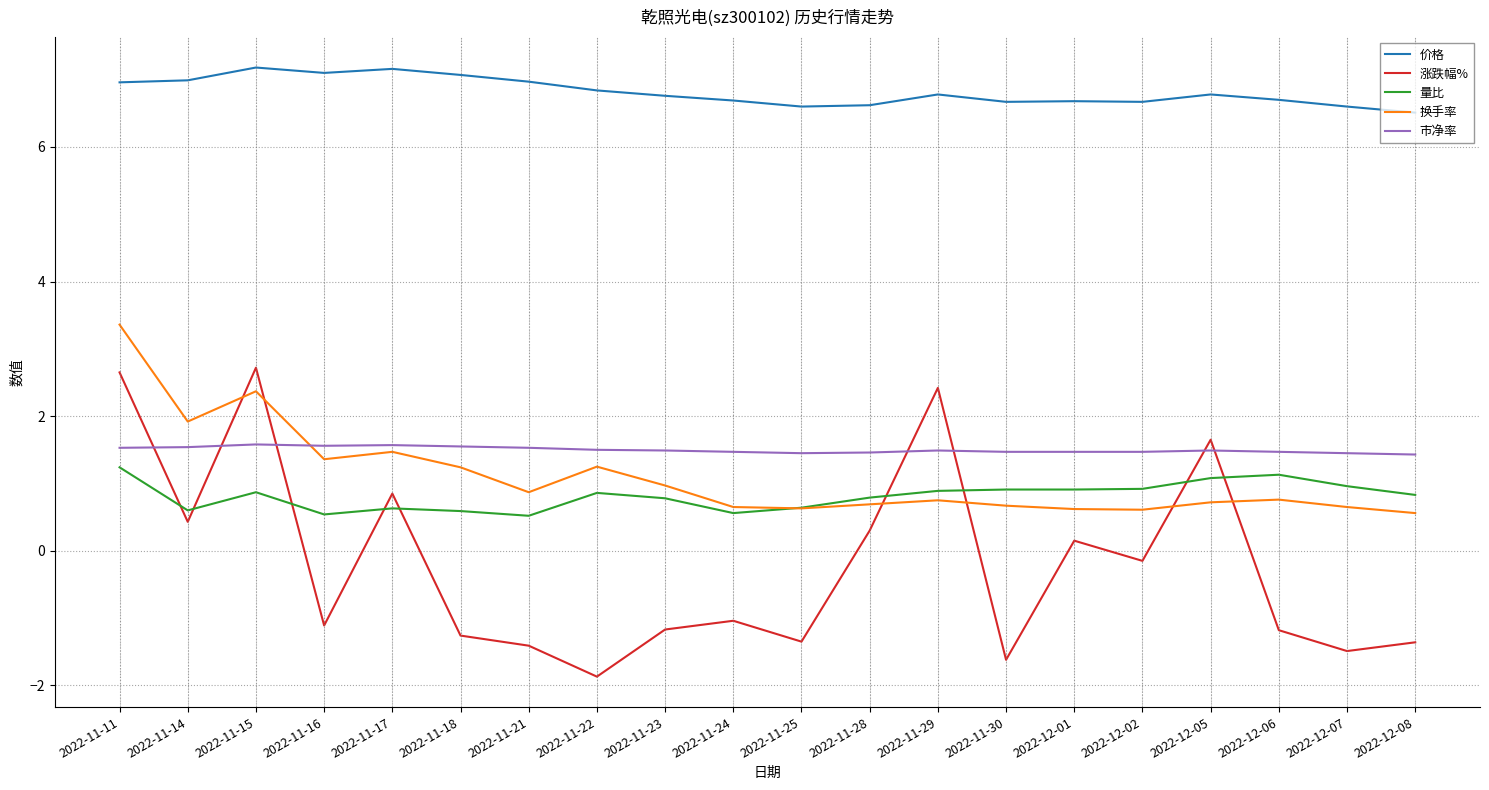

At which category is the sum across all series the highest?

2022-11-11